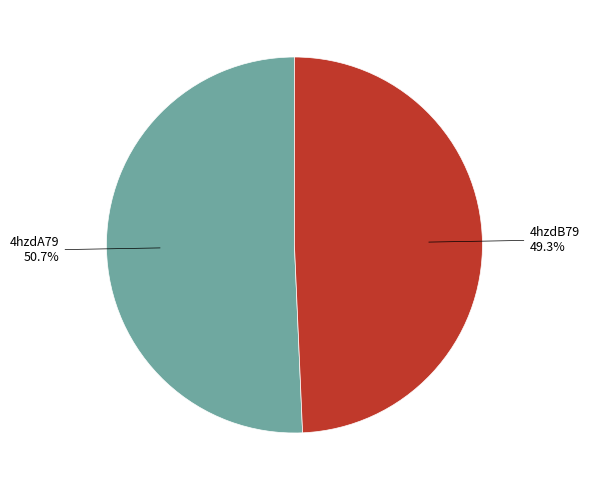

True or false: 4hzdA79 accounts for 40% of the total.

False